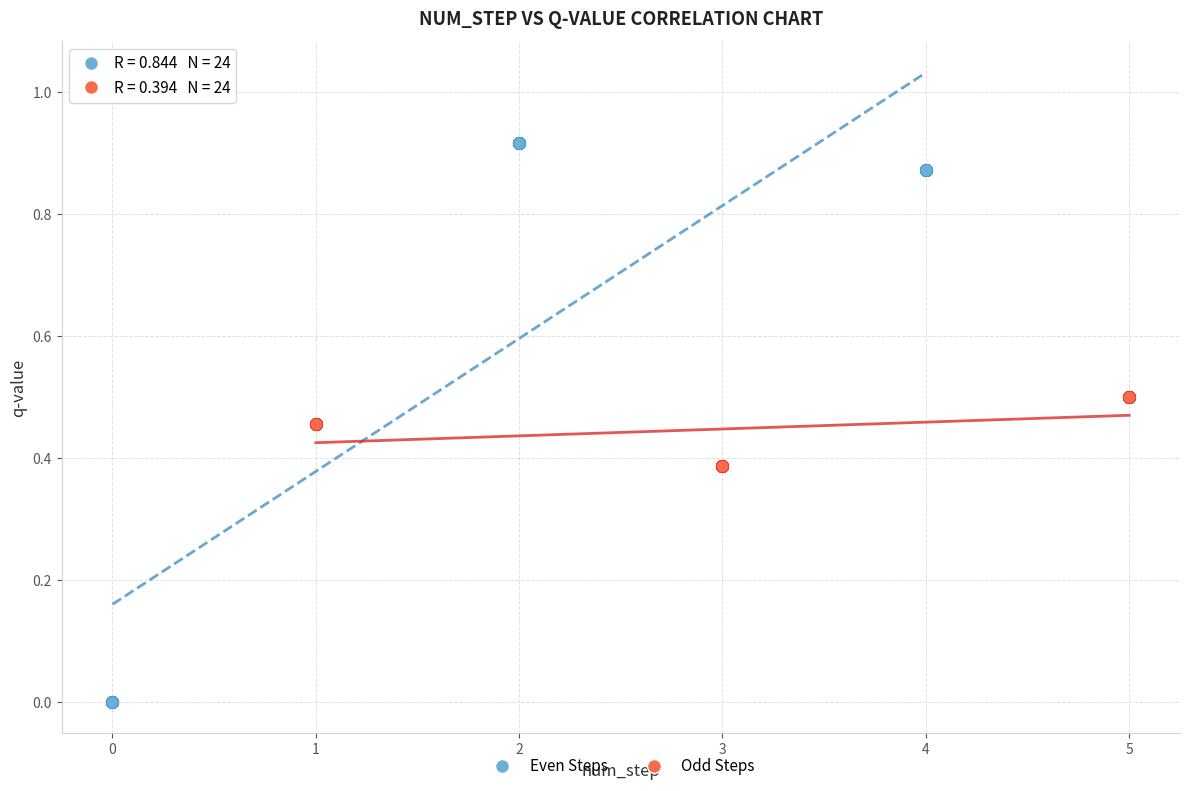

Which series contains the lowest Y value?

Even Steps